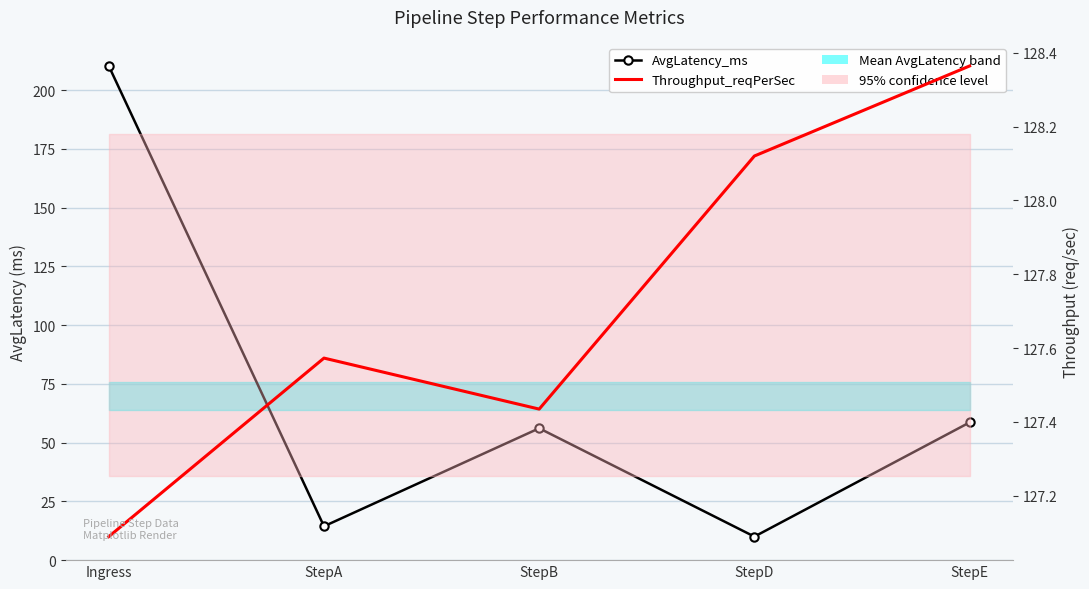

Where is Throughput_reqPerSec nearest to the value 127?

Ingress